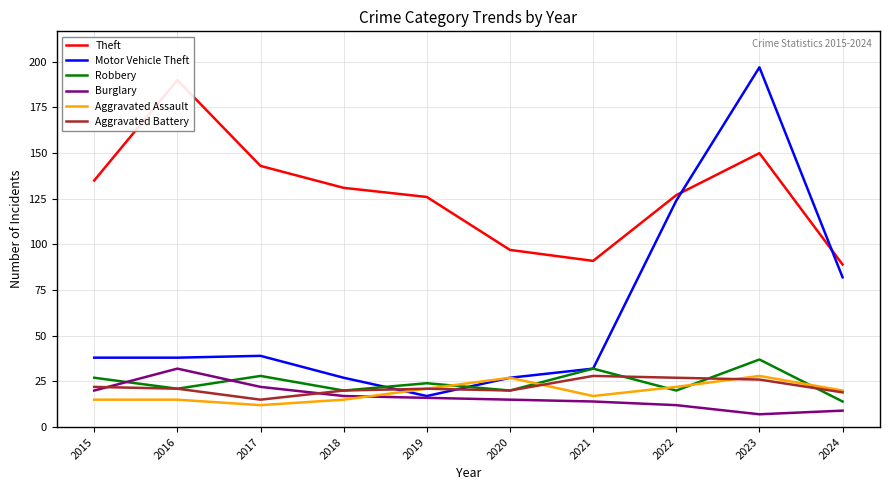

At which label does Motor Vehicle Theft reach its peak?

2023